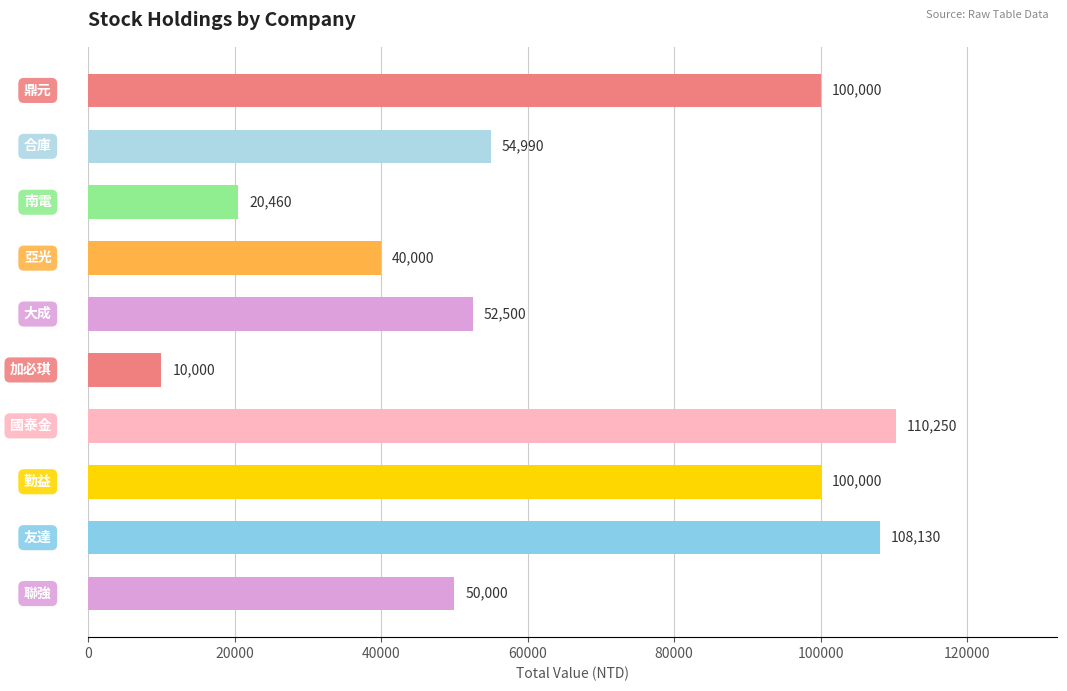

Reading top to bottom, list all the values displayed in this chart.

100000	54990	20460	40000	52500	10000	110250	100000	108130	50000